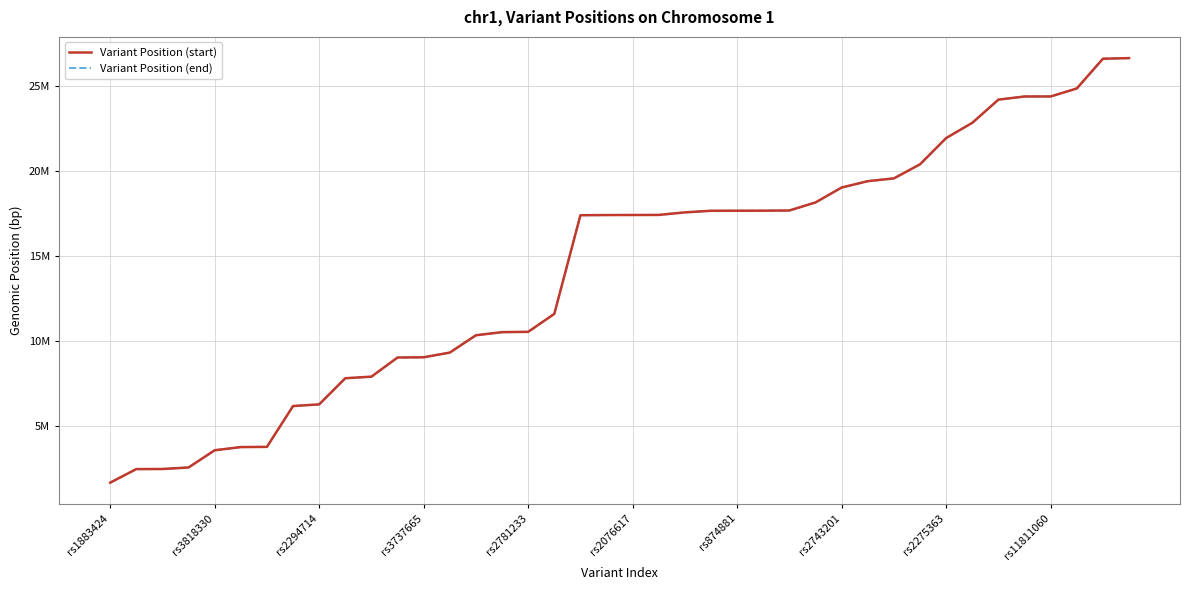

What is the average value of the Variant Position (start) series?

14220256